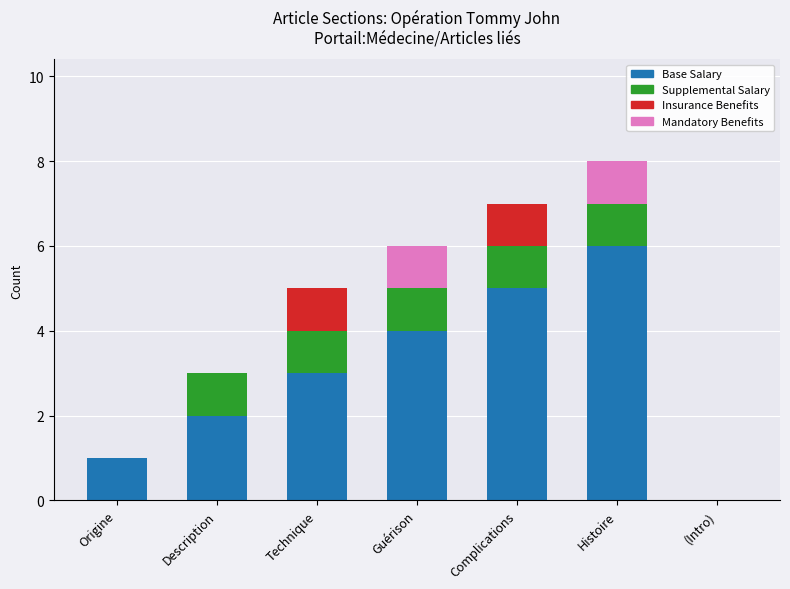

What is the total value across all series at Description?

3